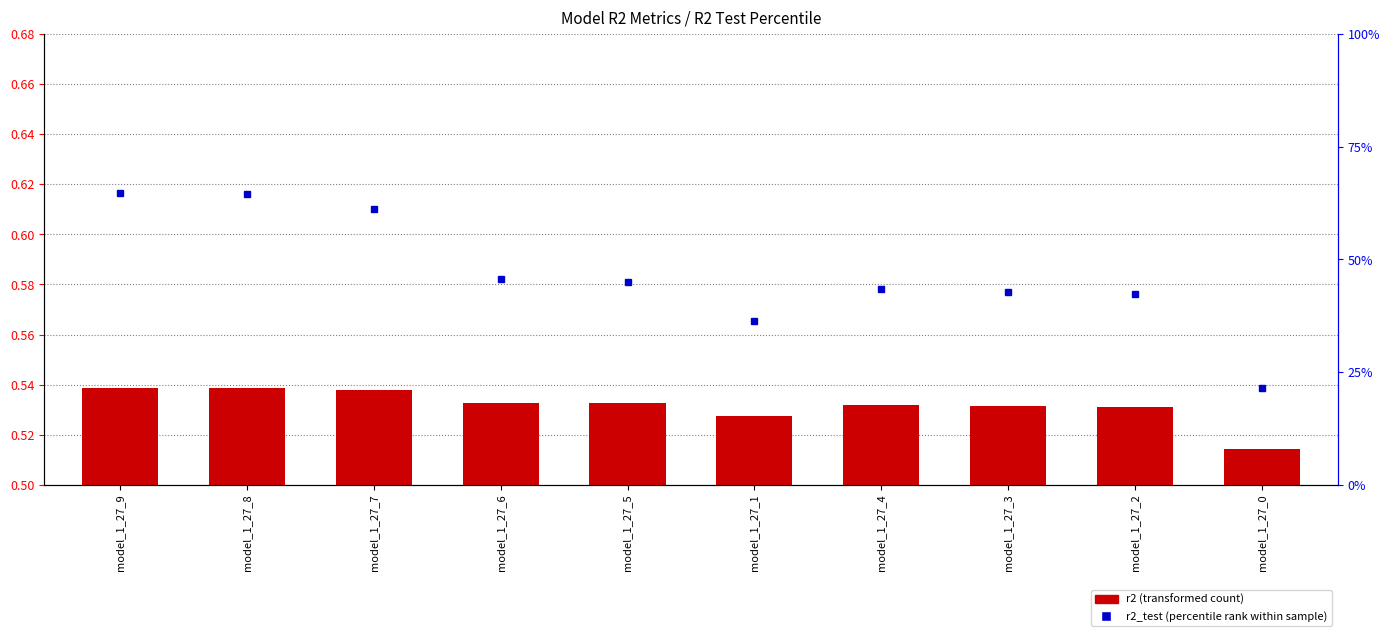

What is the smallest value displayed?

0.5